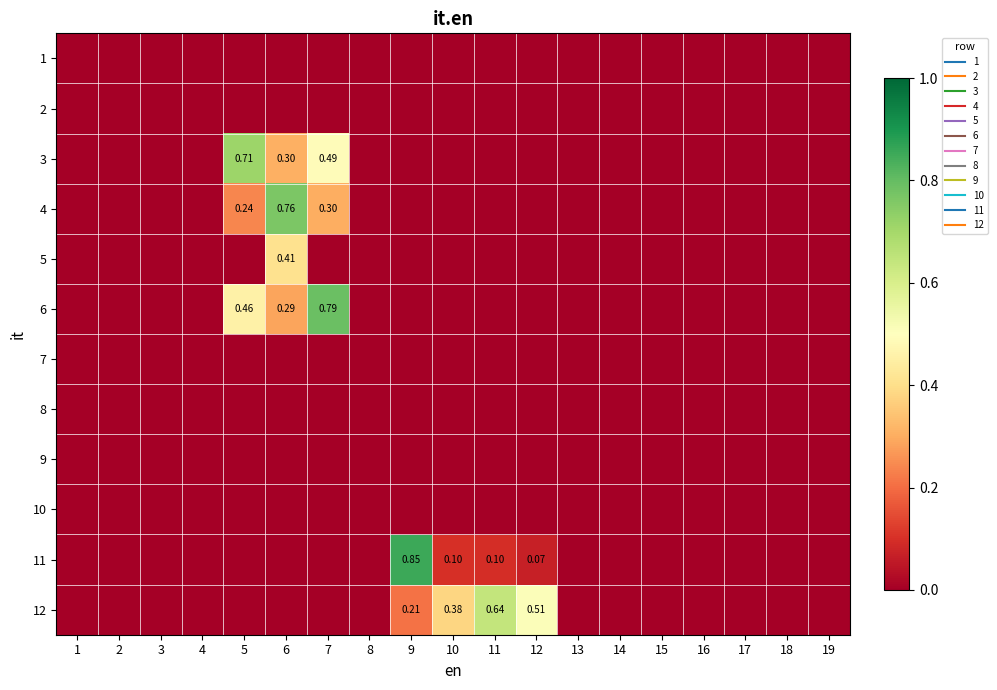

At which category does the chart reach its minimum across all series?

1